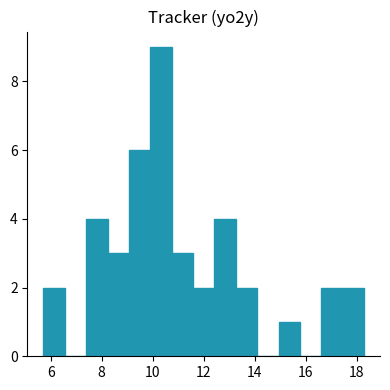

Reading left to right, transcribe this chart: for each bar, give the range it covers on the x-axis and its height. Neither the bar edges nor the heights are printed on the chart, so give them approximately, as read against the axes.

5.8 to 6.6: 2
6.6 to 7.4: 0
7.4 to 8.2: 4
8.2 to 9.0: 3
9.0 to 10.0: 6
10.0 to 10.8: 9
10.8 to 11.6: 3
11.6 to 12.4: 2
12.4 to 13.2: 4
13.2 to 14.0: 2
14.0 to 15.0: 0
15.0 to 15.8: 1
15.8 to 16.6: 0
16.6 to 17.4: 2
17.4 to 18.2: 2